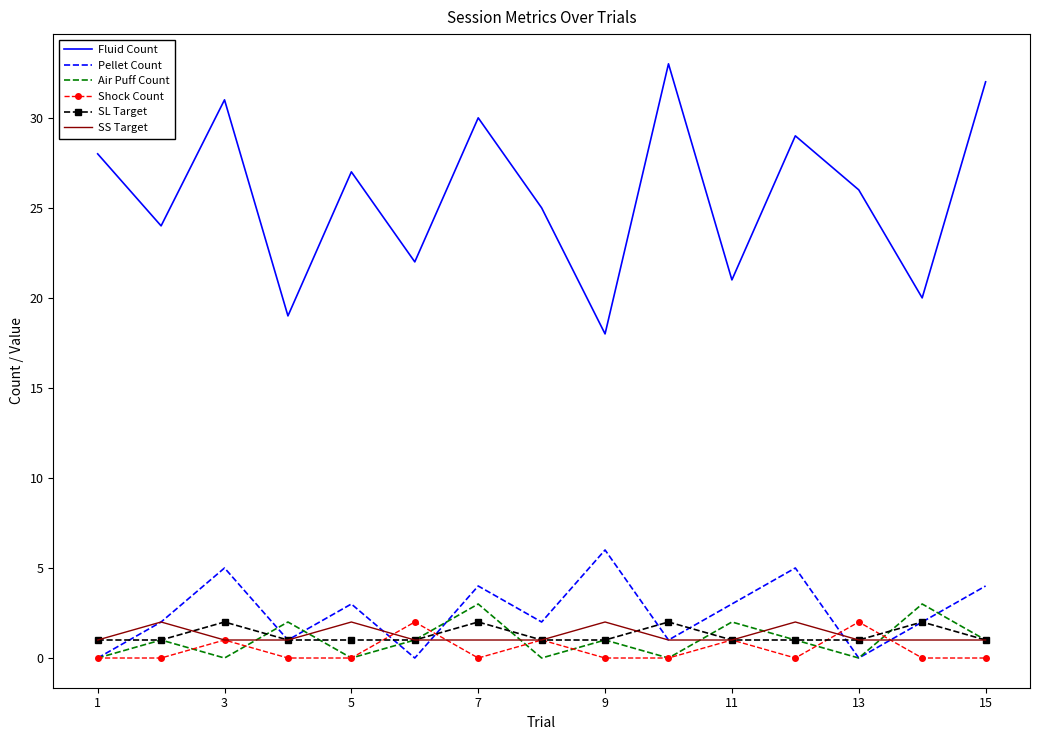

Which series has the largest total across all categories?

Fluid Count